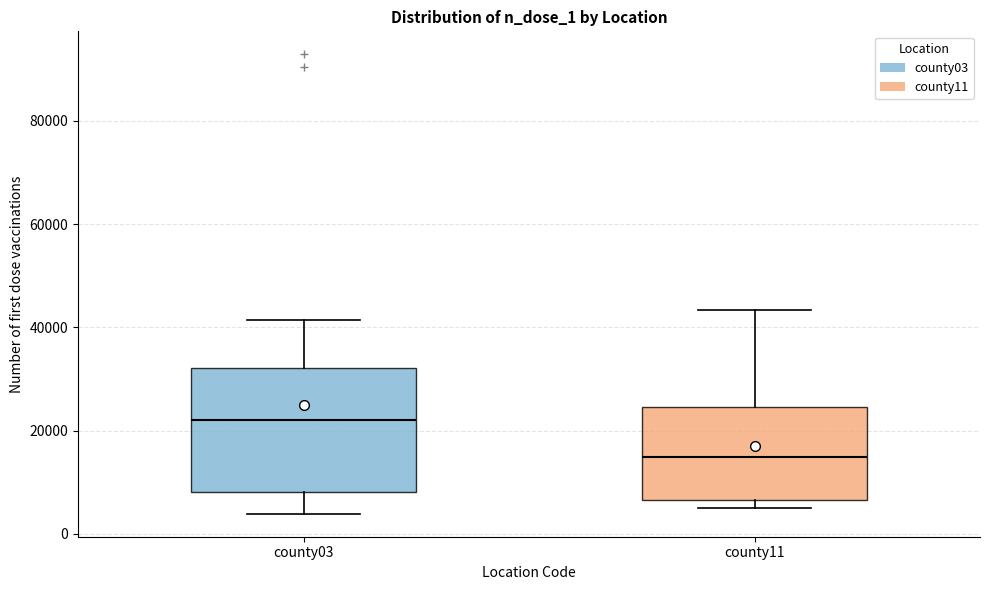

Where is the upper edge of the box for county03 on the y-axis? The values are not printed on the chart, so give them approximately, as read against the axis.

32000